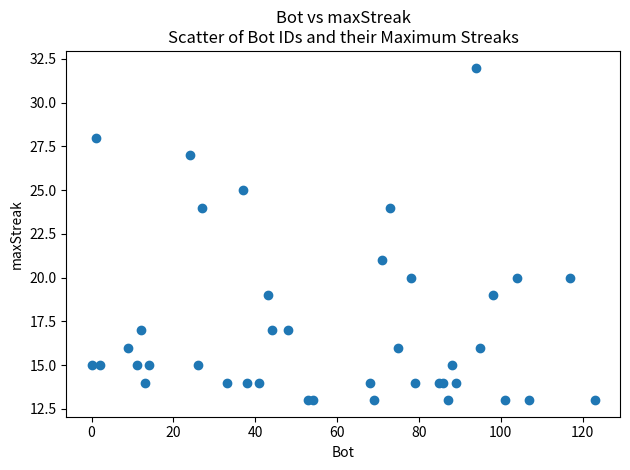

What Y value in the scatter plot is closest to 22?

21